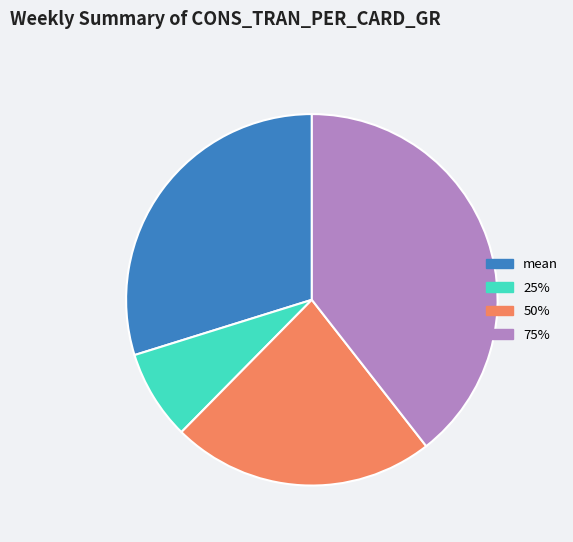

Which slice is the smallest?

25%